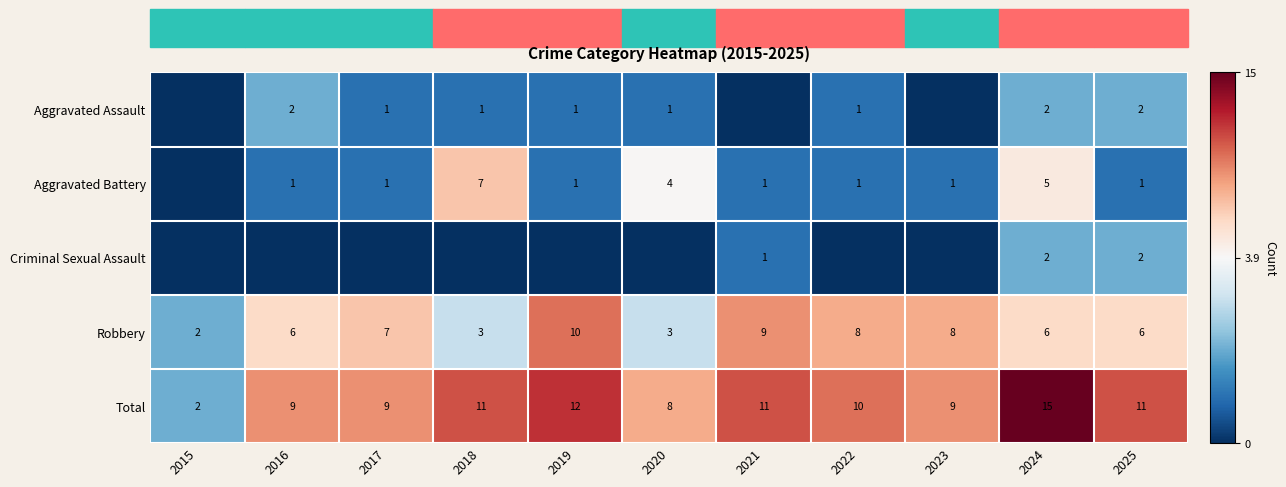

What is the difference between the maximum and minimum values in the Robbery series?

8